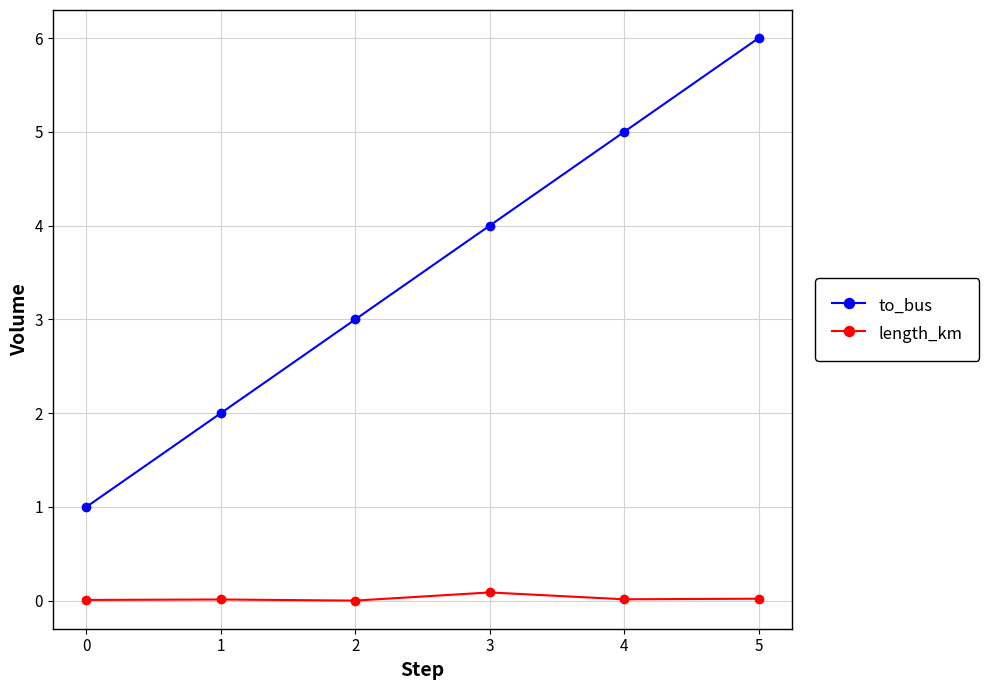

The value of length_km at 2 is 0.0. True or false?

True